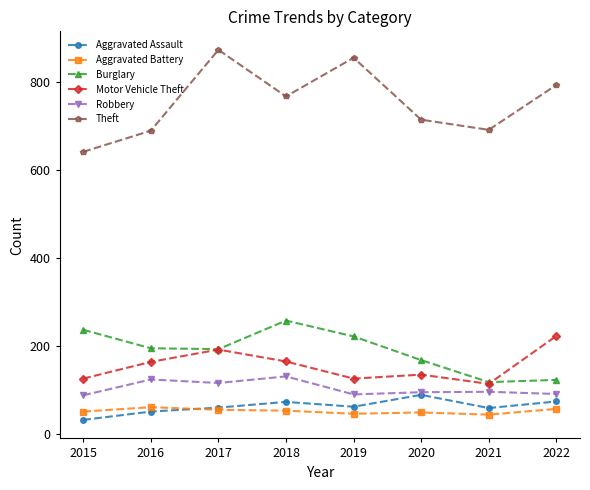

At how many categories does at least one series exceed 478?

8